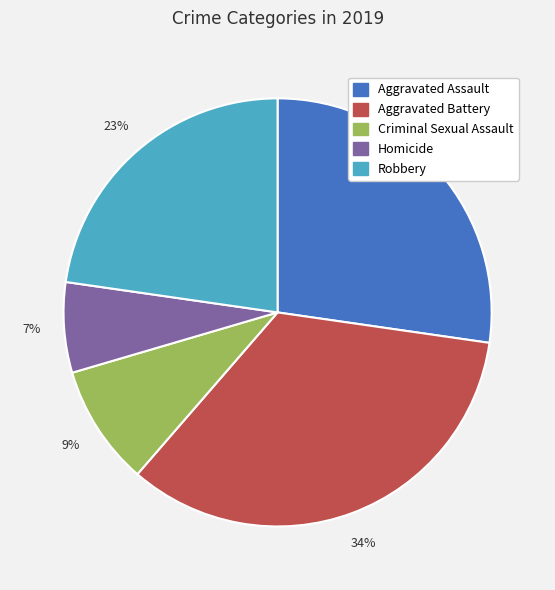

Which has a higher value, Aggravated Assault or Aggravated Battery?

Aggravated Battery